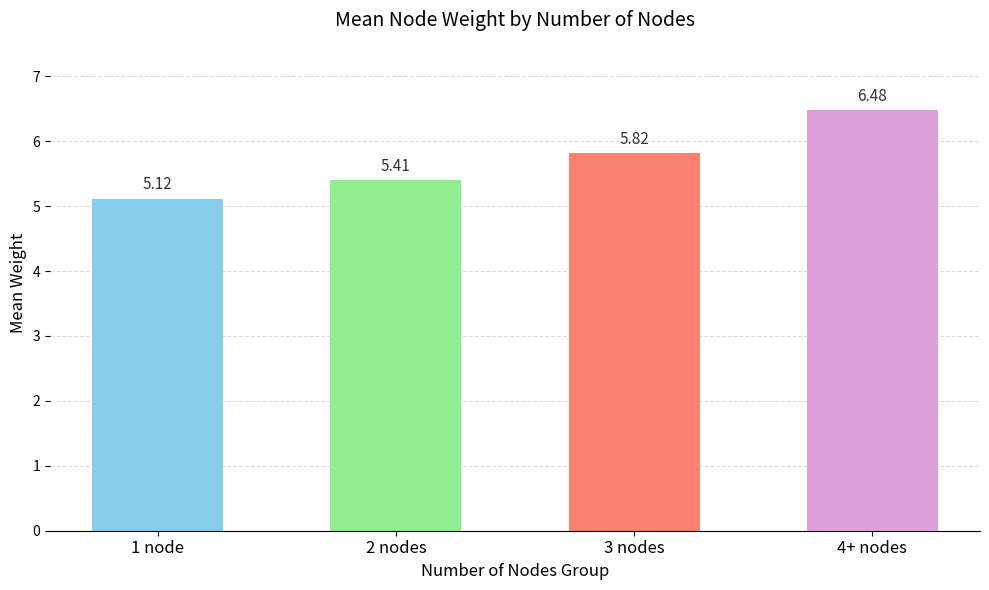

What is the greatest value displayed?

6.5